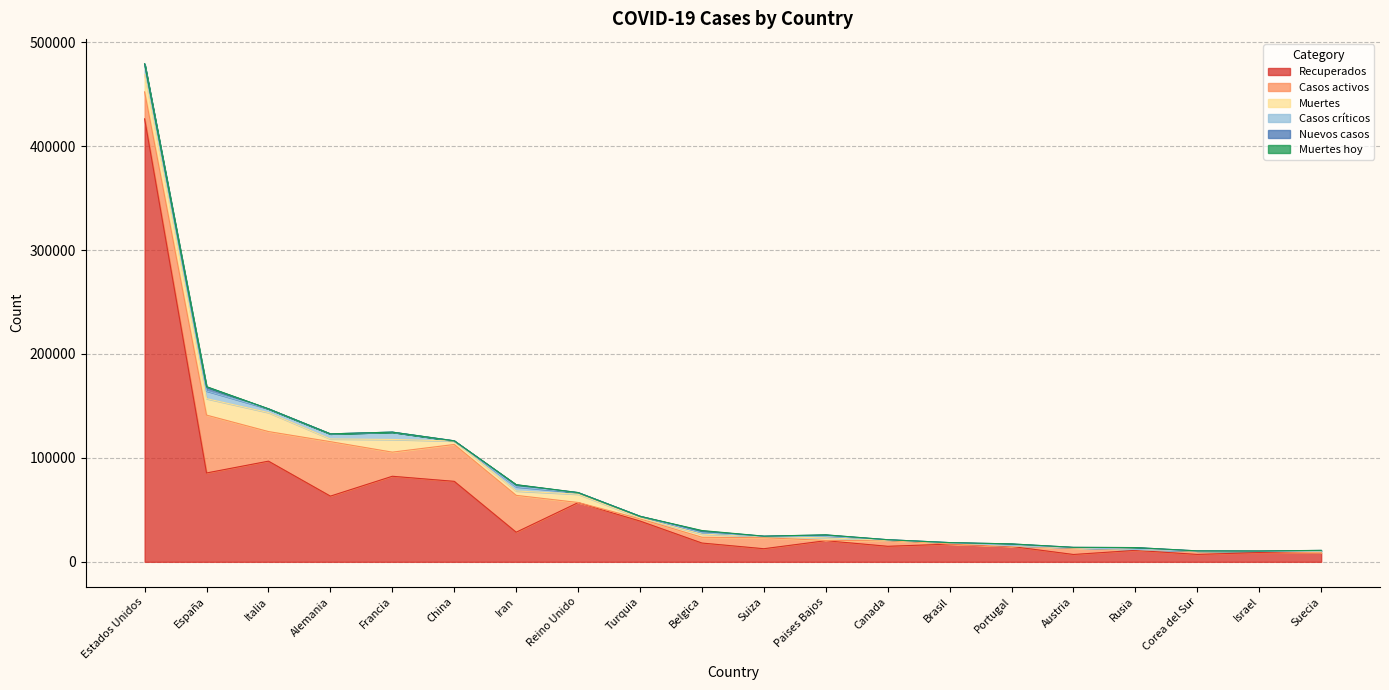

What is the spread (max minus min) of values at Italia?

96877